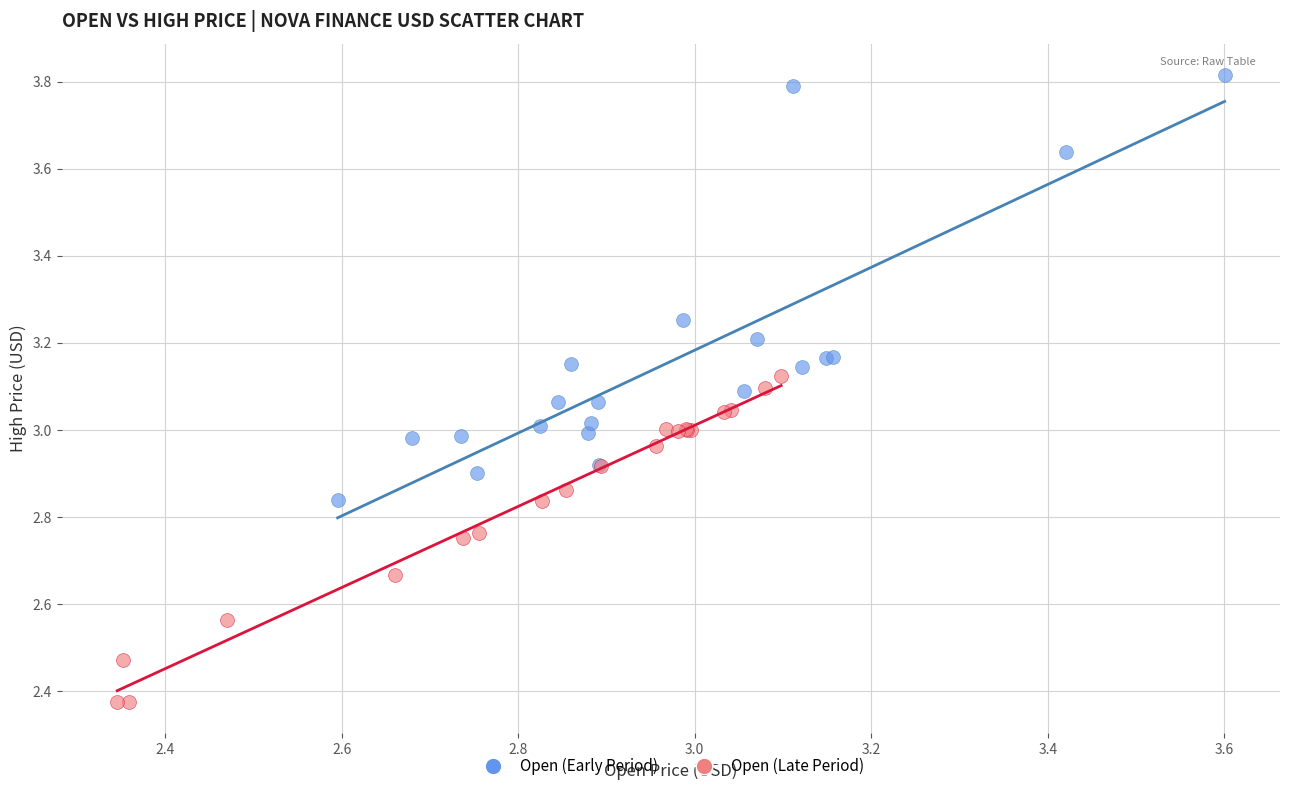

Which series has the widest spread of Y values?

Open (Early Period)